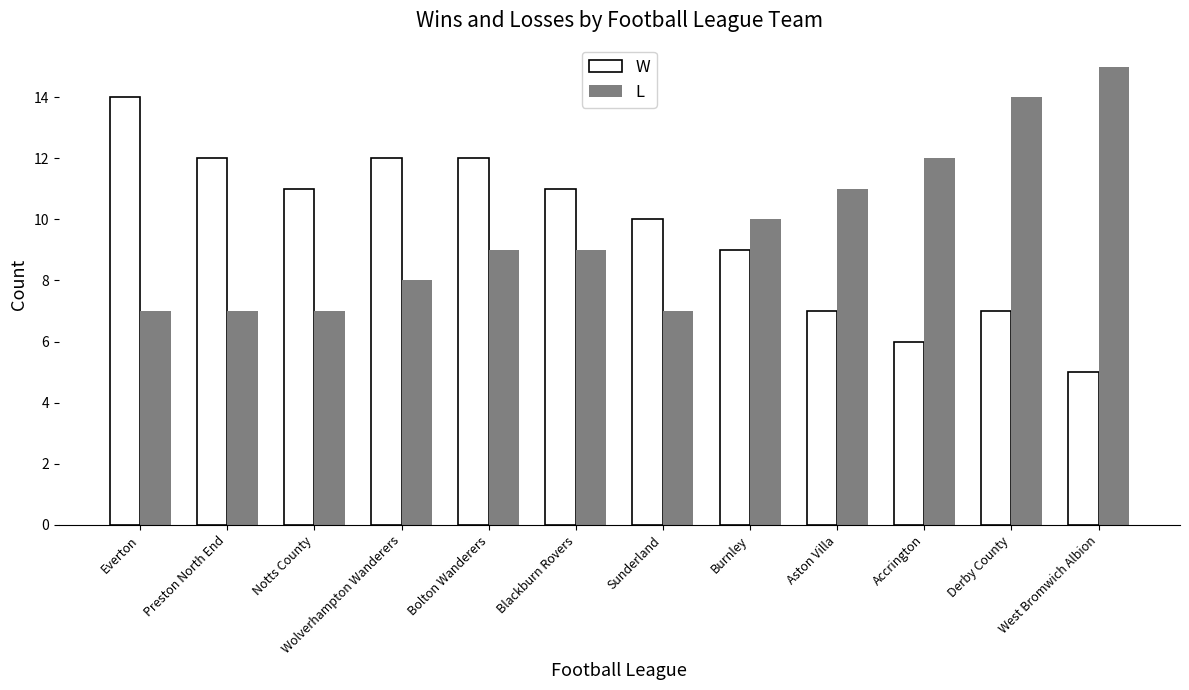

The value of L at West Bromwich Albion is 15. True or false?

True